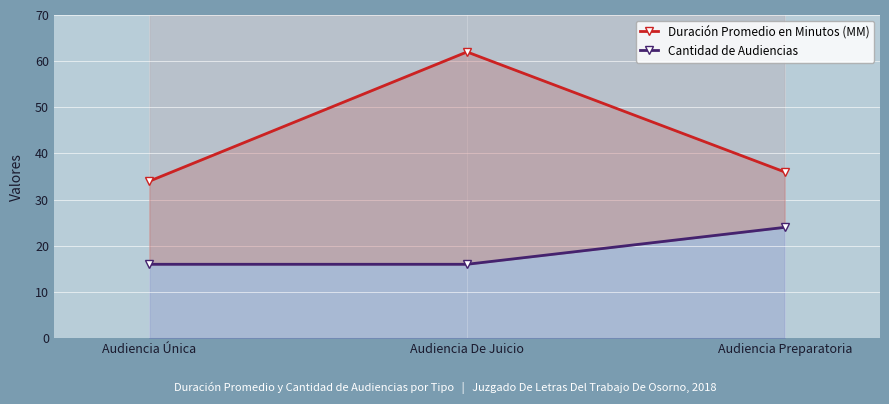

Is the value of Duración Promedio en Minutos (MM) at Audiencia De Juicio greater than the value of Cantidad de Audiencias at Audiencia Única?

Yes